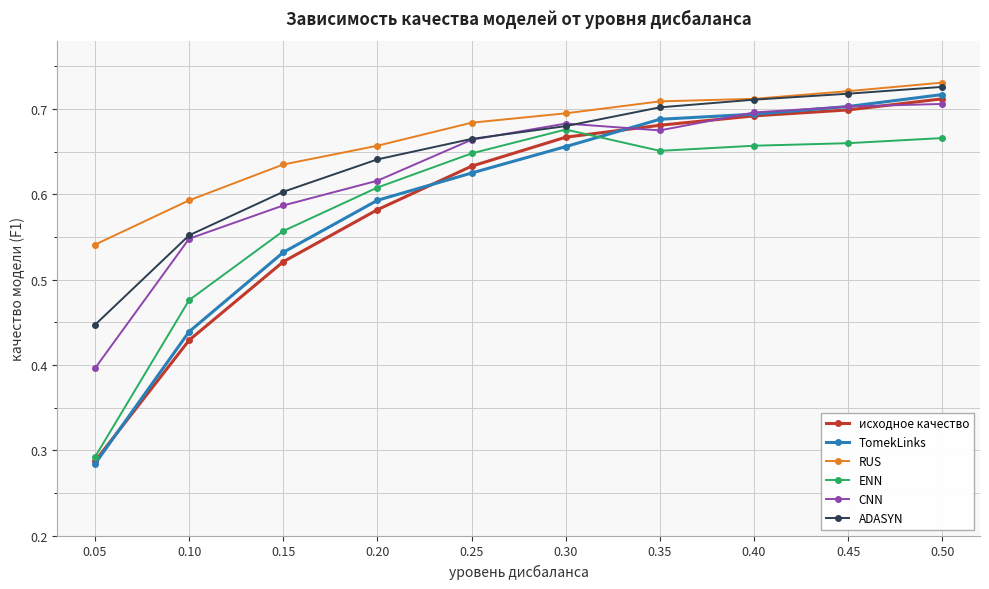

What is the sum of all TomekLinks values?

5.9